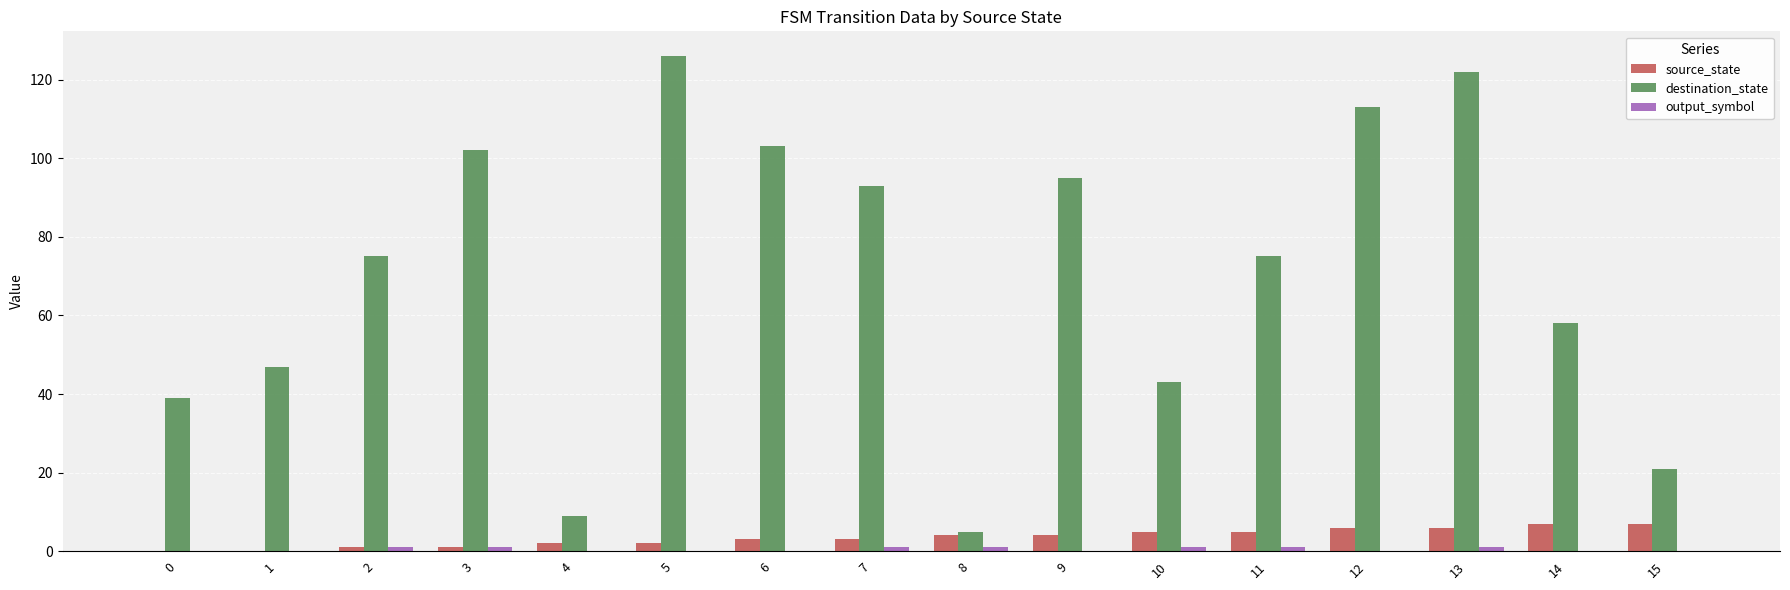

Count the number of categories in the chart.

16